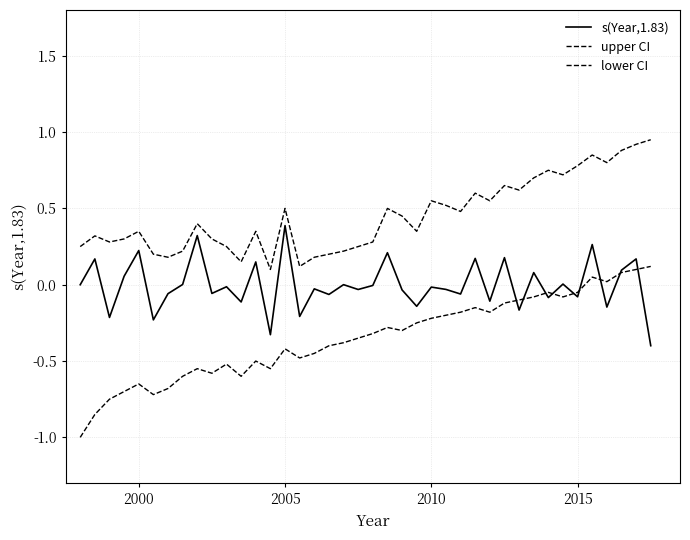

How many lines are shown in the chart?

3